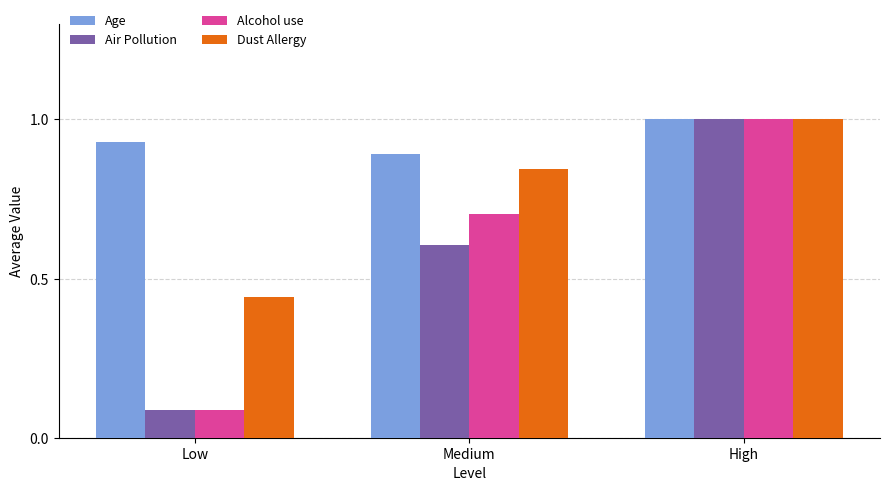

Between Low and Medium, which series saw the biggest shift?

Alcohol use